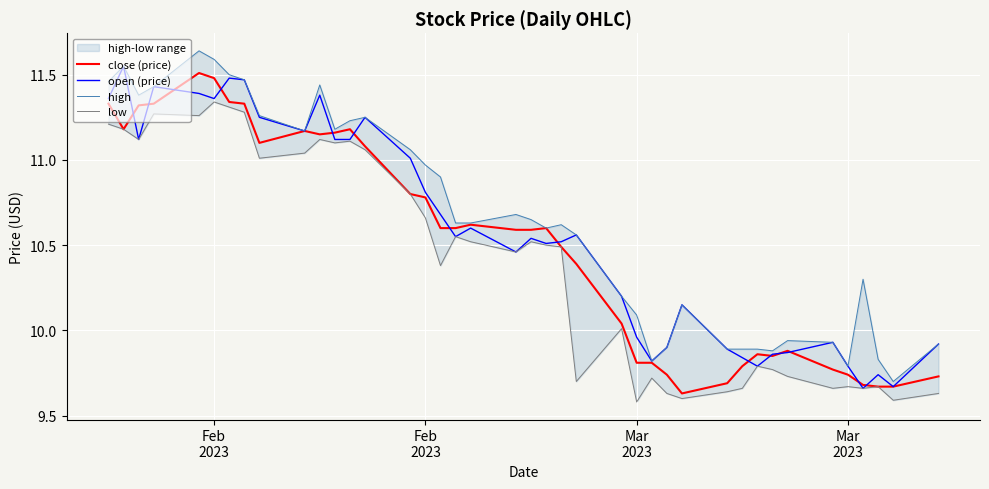

What are all the series names shown in the legend?

close (price), open (price), high, low